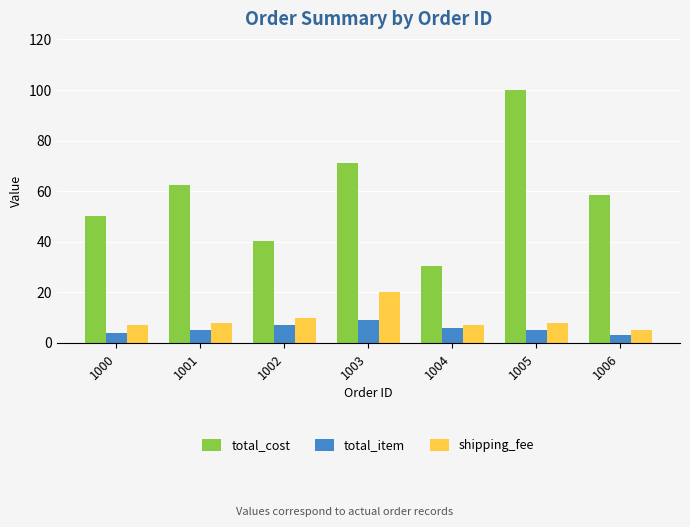

At how many categories does at least one series exceed 33?

6